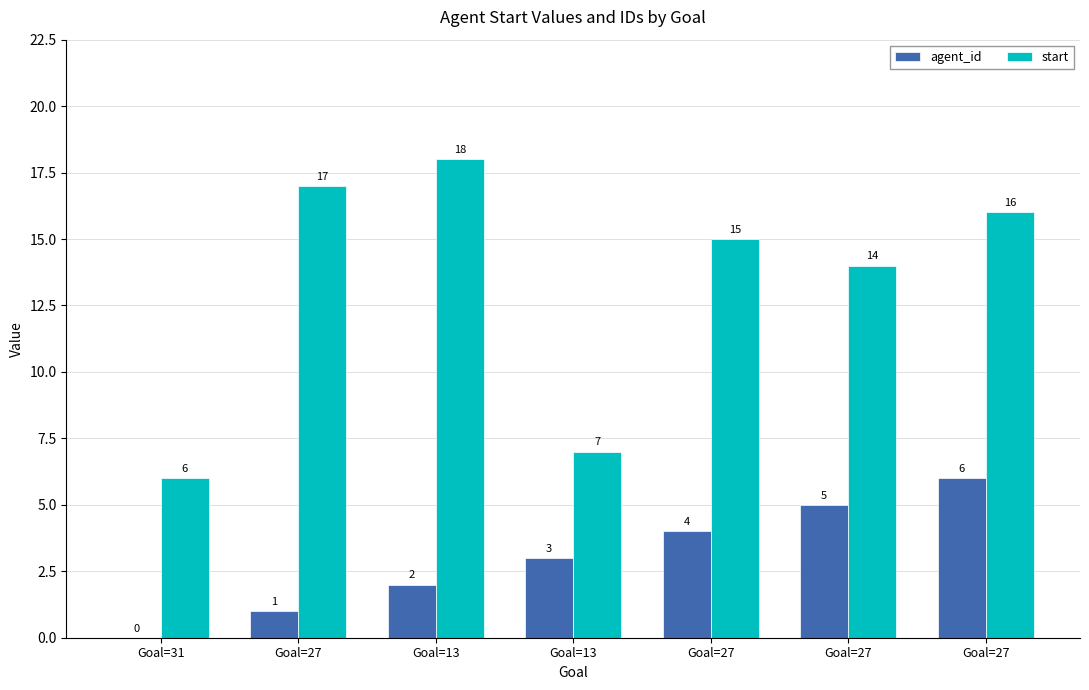

Which series has the largest total across all categories?

start